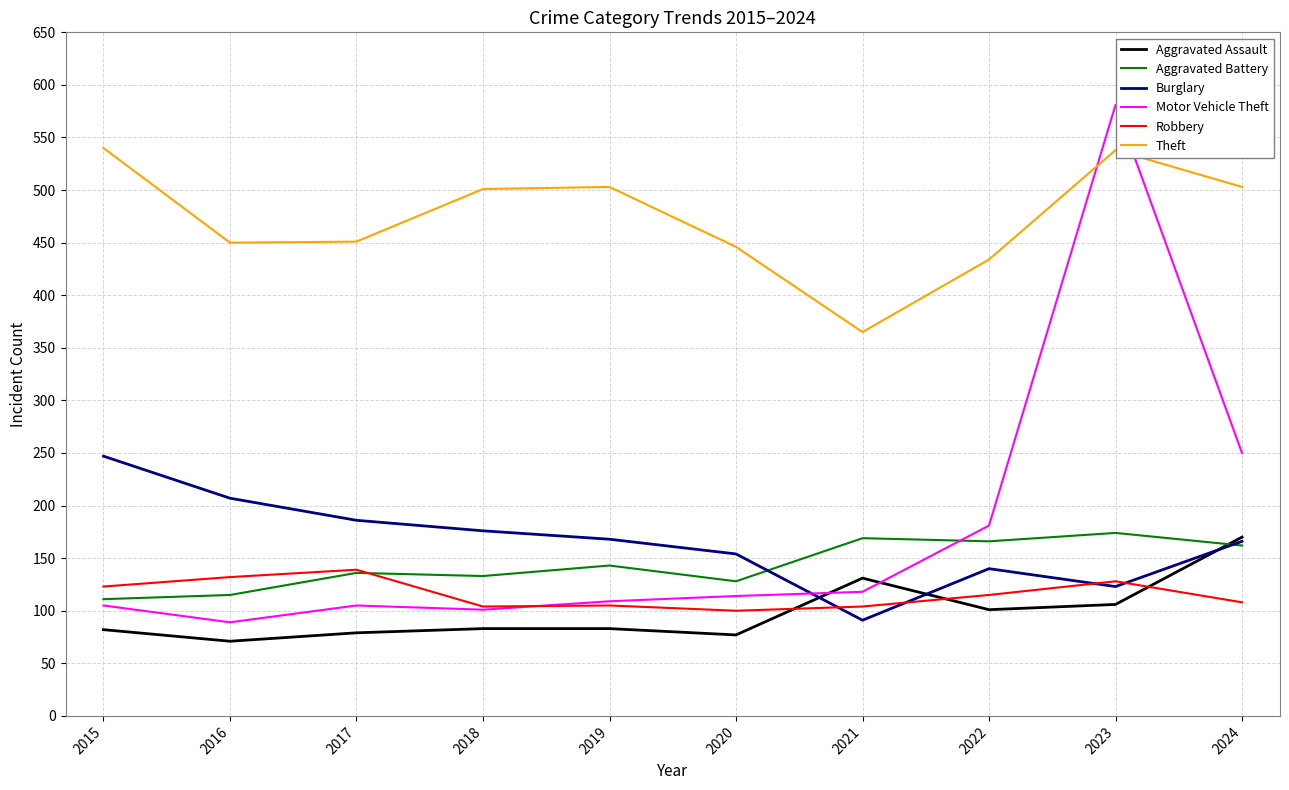

What is the total value across all series at 2015?

1208